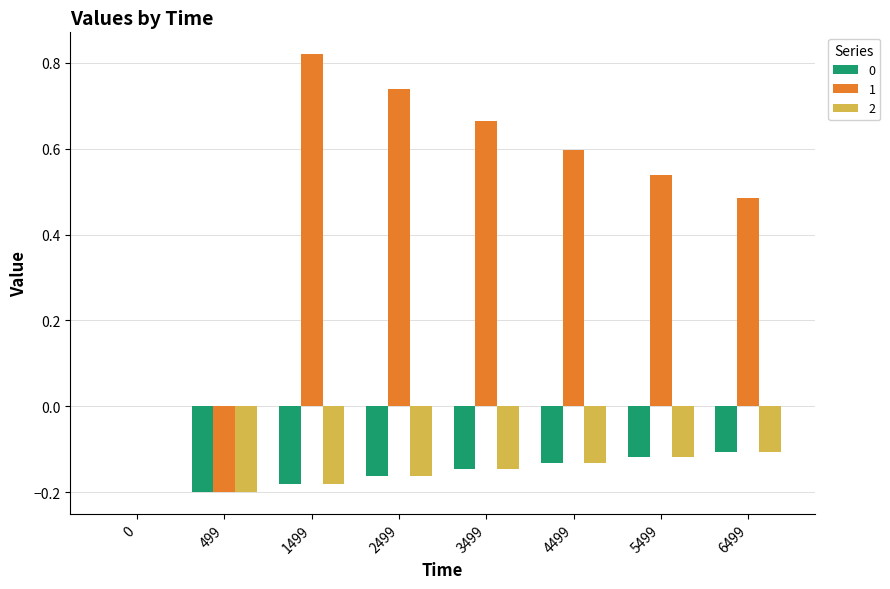

Is it true that 1 equals 0.0 at 0?

True